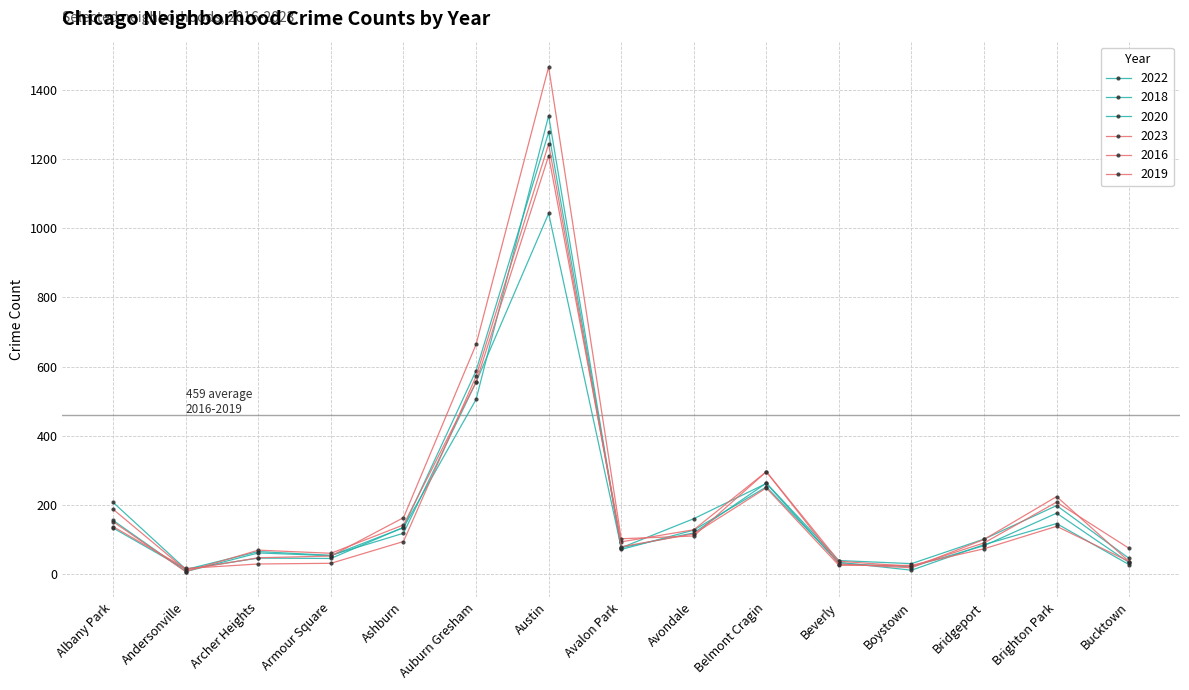

How many data points does each series have?

15